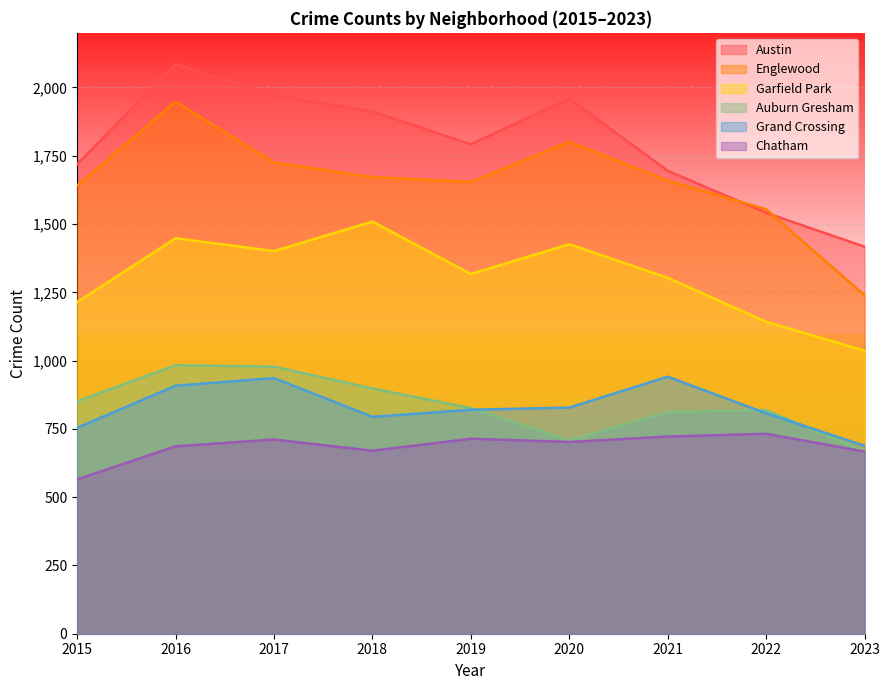

List the series in order of their peak value, lowest first.

Chatham, Grand Crossing, Auburn Gresham, Garfield Park, Englewood, Austin